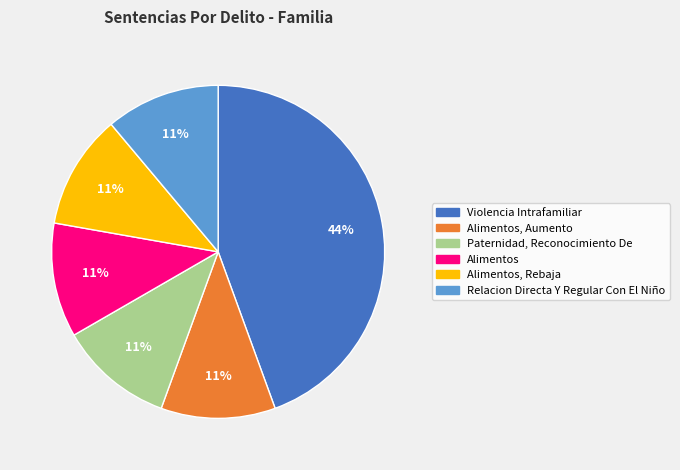

To the nearest percent, what is the average slice percentage?

17%